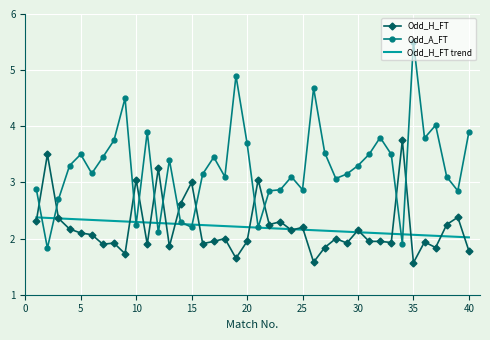

How many intersections are there between Odd_A_FT and Odd_H_FT?

12